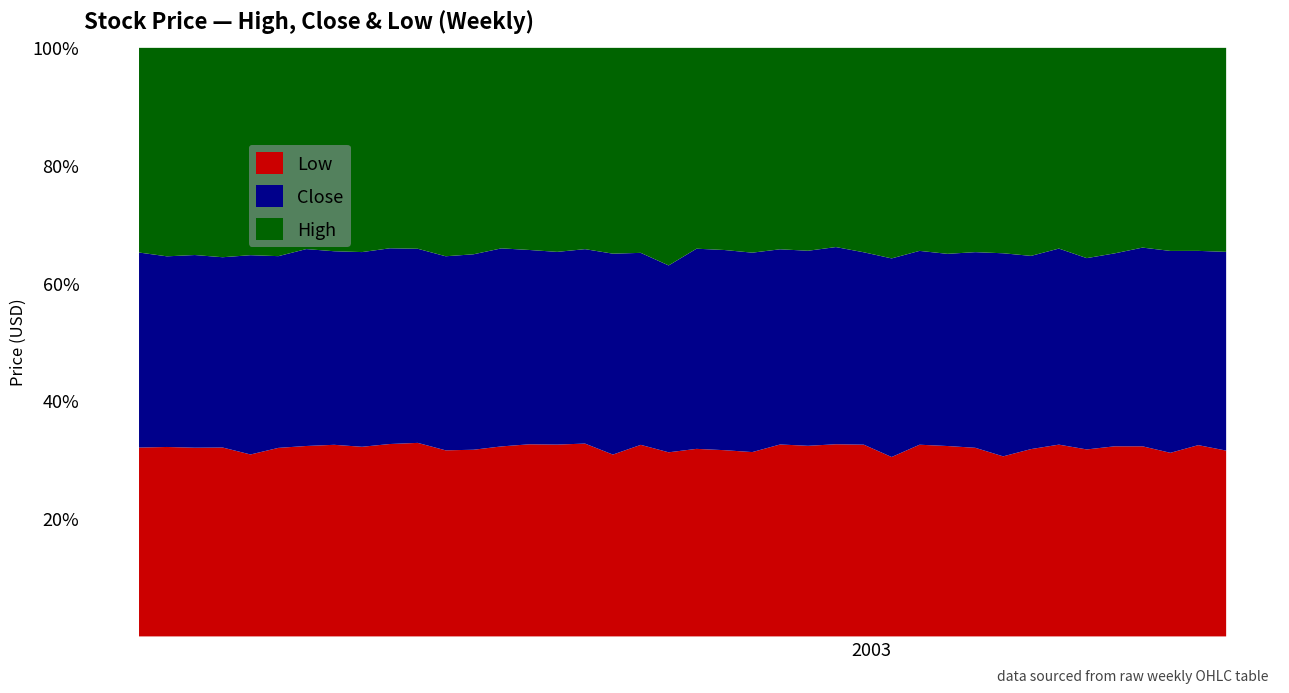

The High series shows 9.1 at 2. True or false?

False